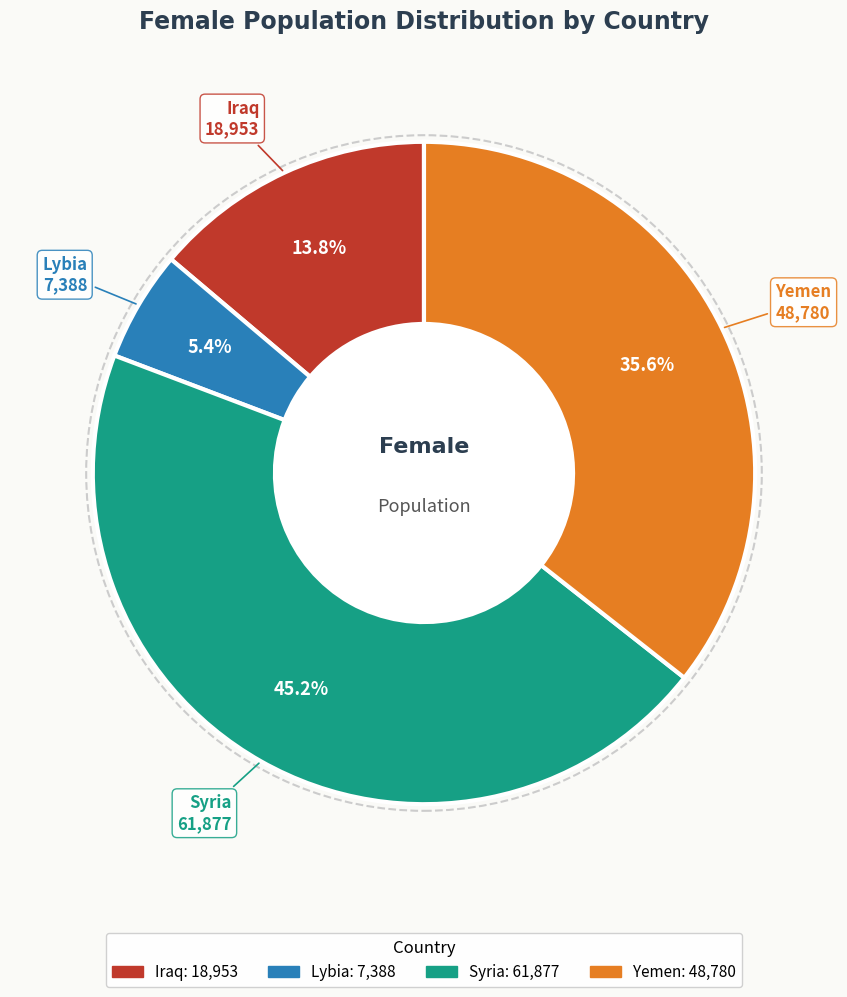

Does any single category account for the majority?

No